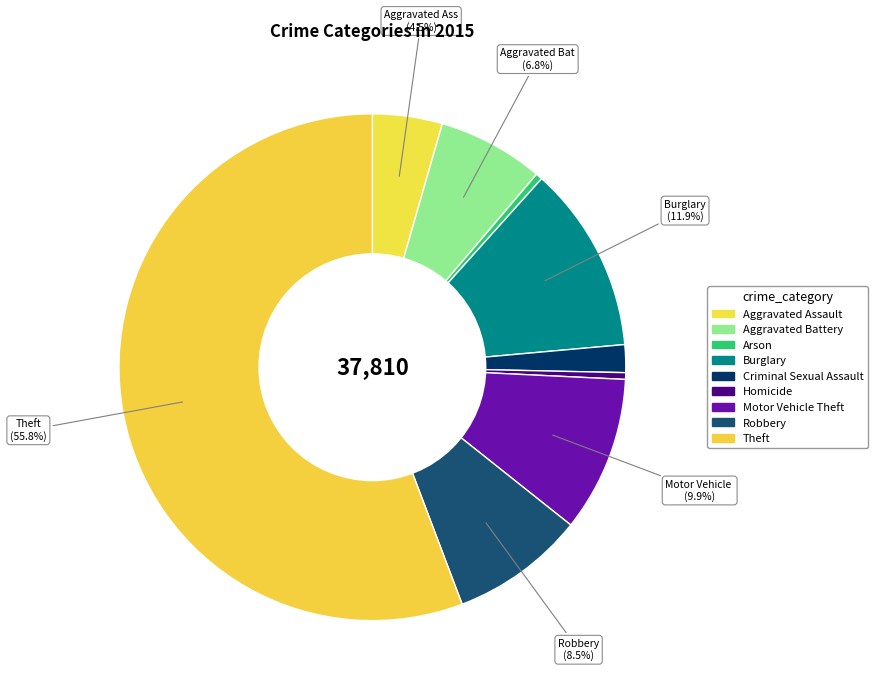

How many slices are in this pie chart?

9